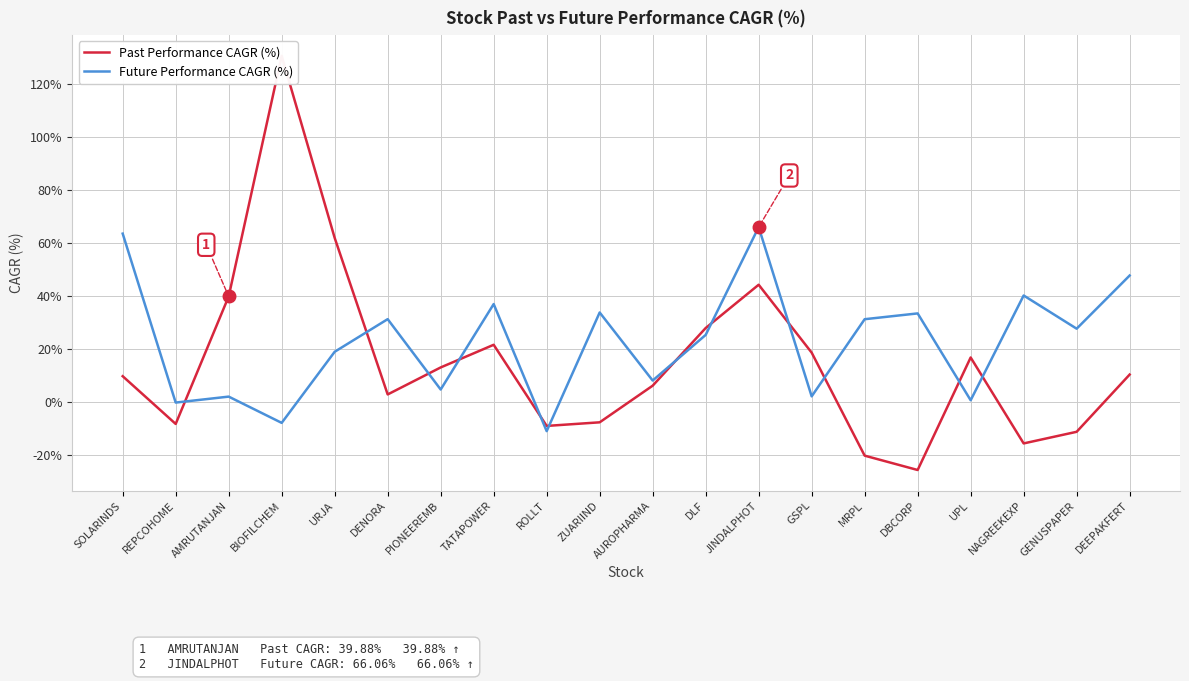

How many categories are shown in the chart?

20